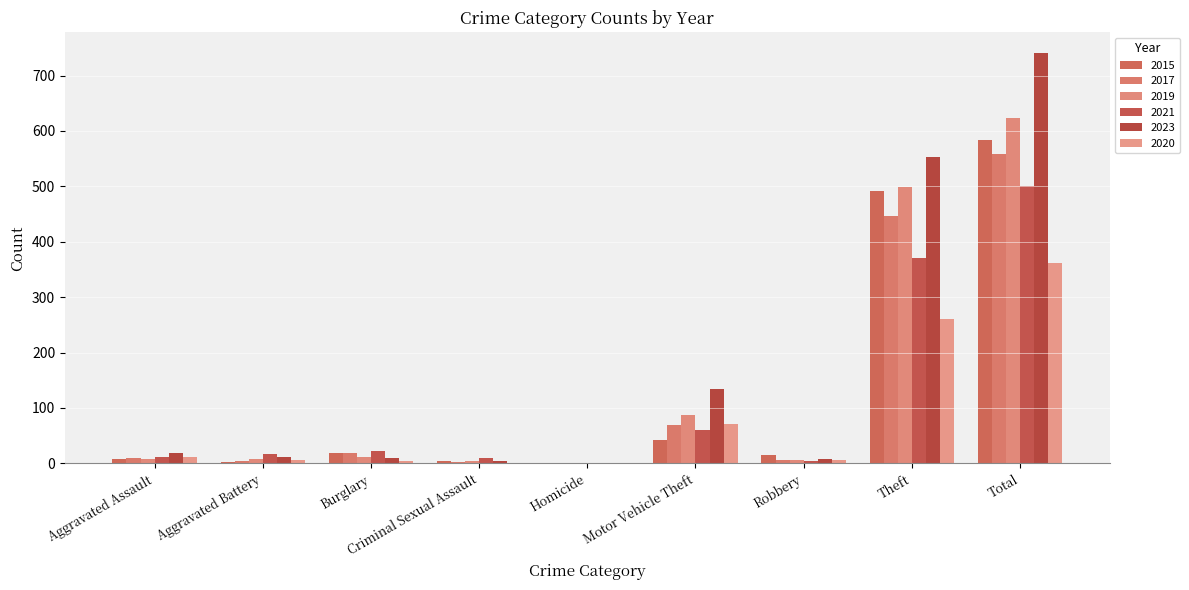

What is the spread (max minus min) of values at Criminal Sexual Assault?

8